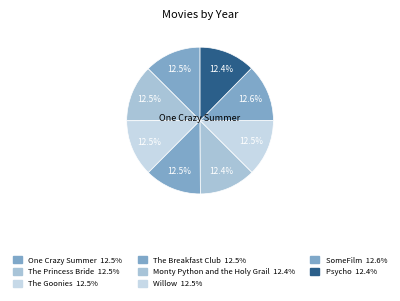

What is the smallest slice in the pie chart?

Psycho